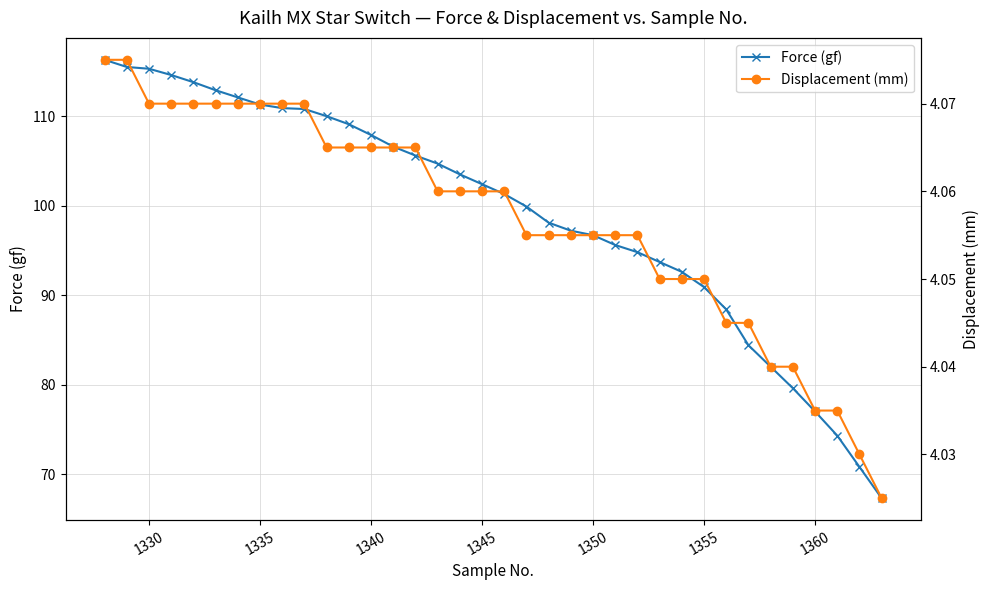

List the series in order of their overall mean, highest first.

Force (gf), Displacement (mm)